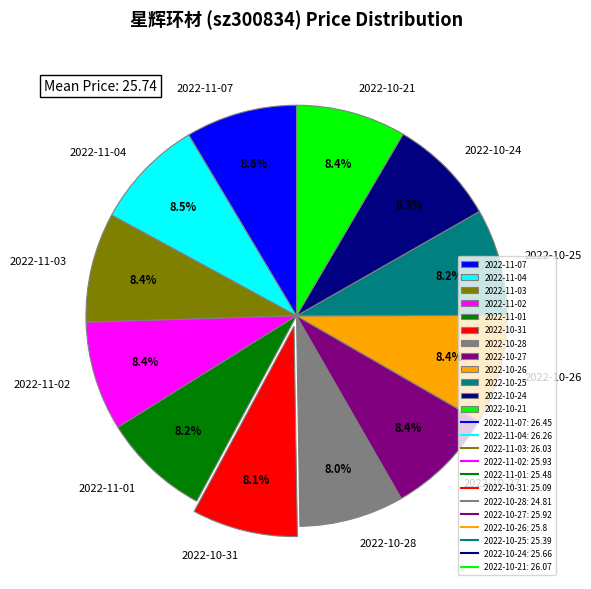

Is it true that 2022-11-07 is 19% of the pie?

False